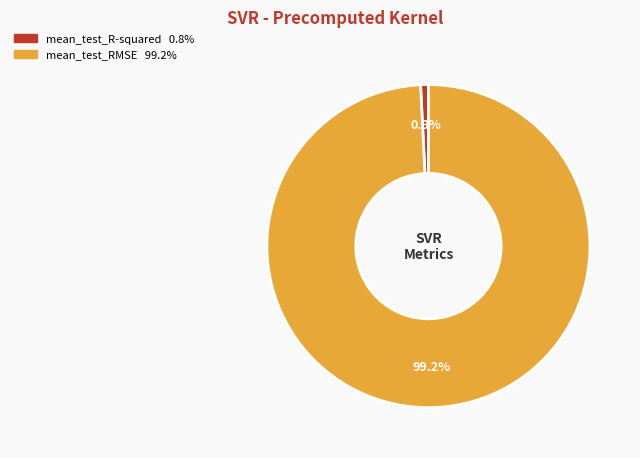

To the nearest percent, what is the difference between the largest and smallest slice percentages?

98%